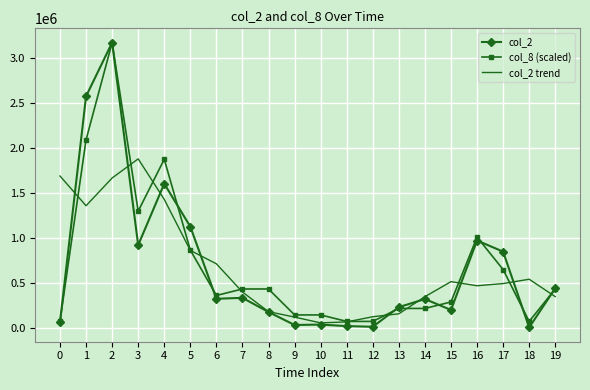

What is the maximum value for col_8 (scaled)?

3175030.0